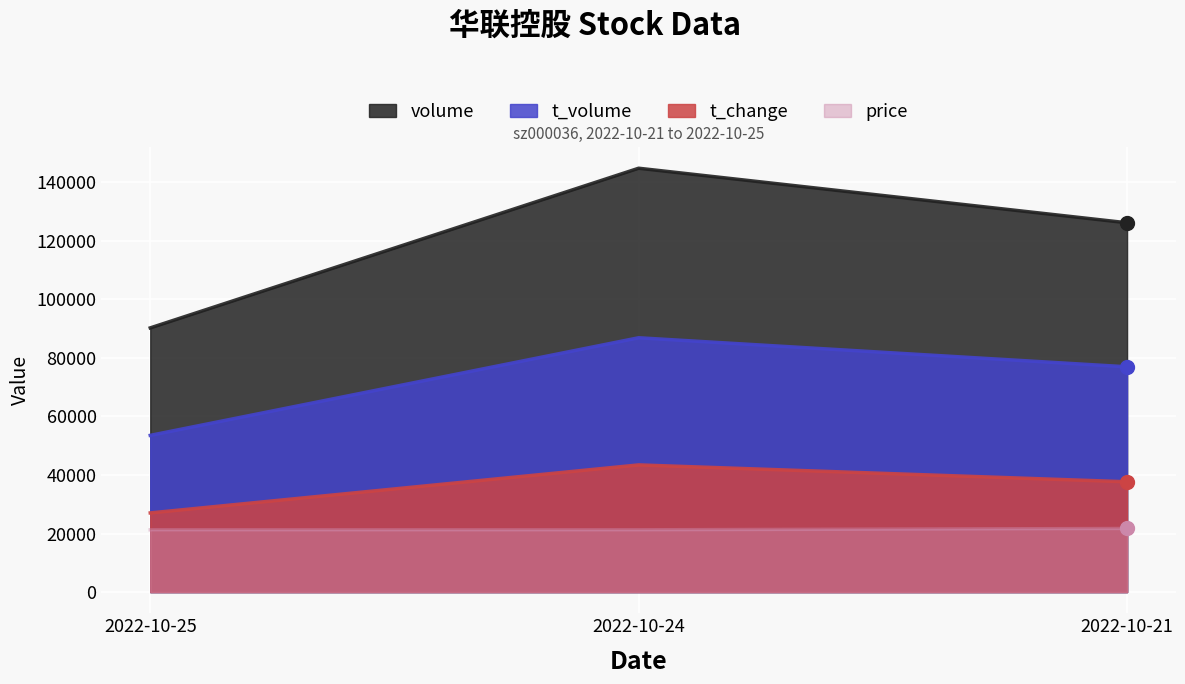

How many lines are shown in the chart?

4